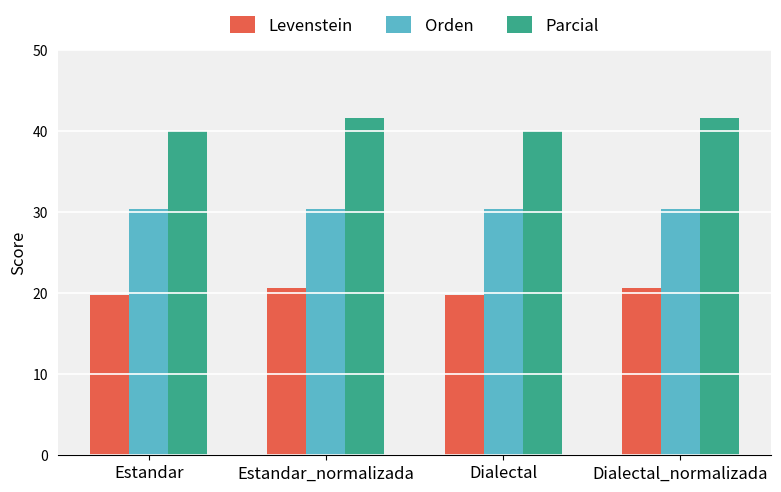

What is the average value of the Levenstein series?

20.2